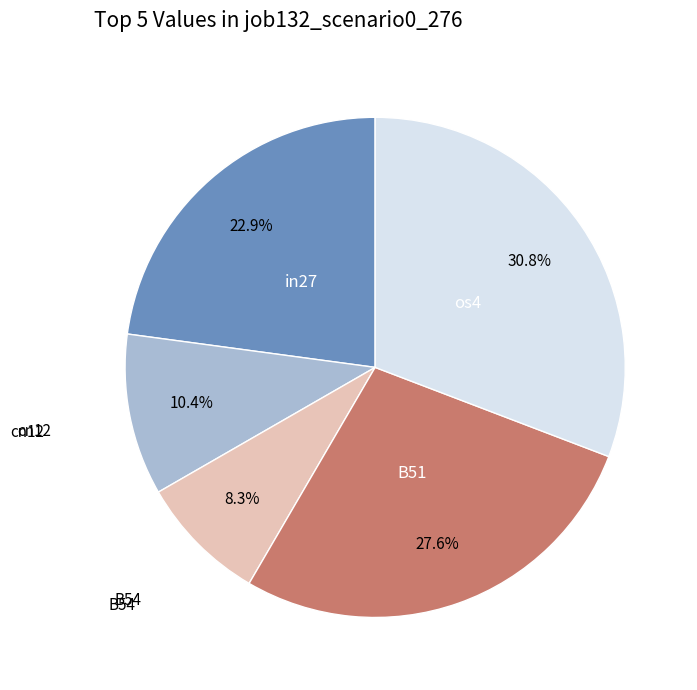

Is there any slice that represents more than half of the pie?

No